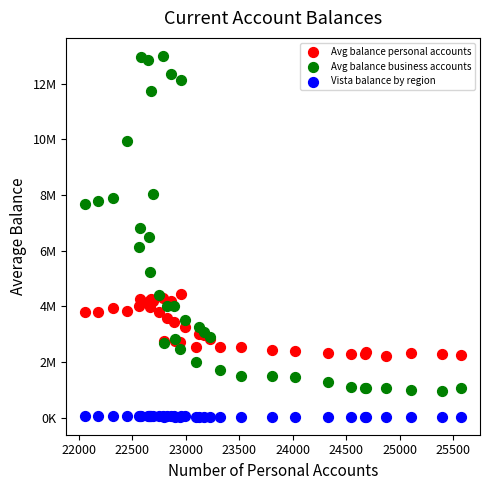

What are all the series names shown in the legend?

Avg balance personal accounts, Avg balance business accounts, Vista balance by region